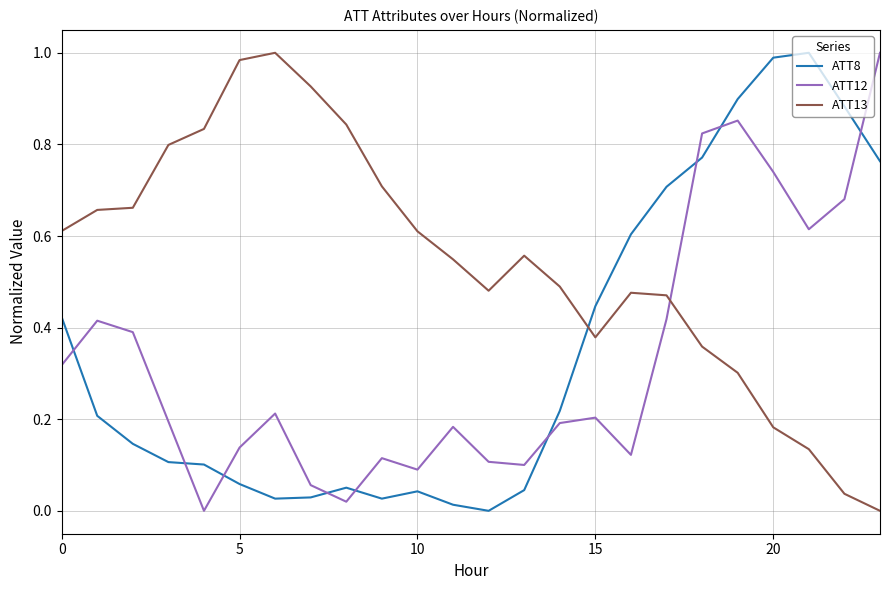

How many distinct data groups are displayed?

3